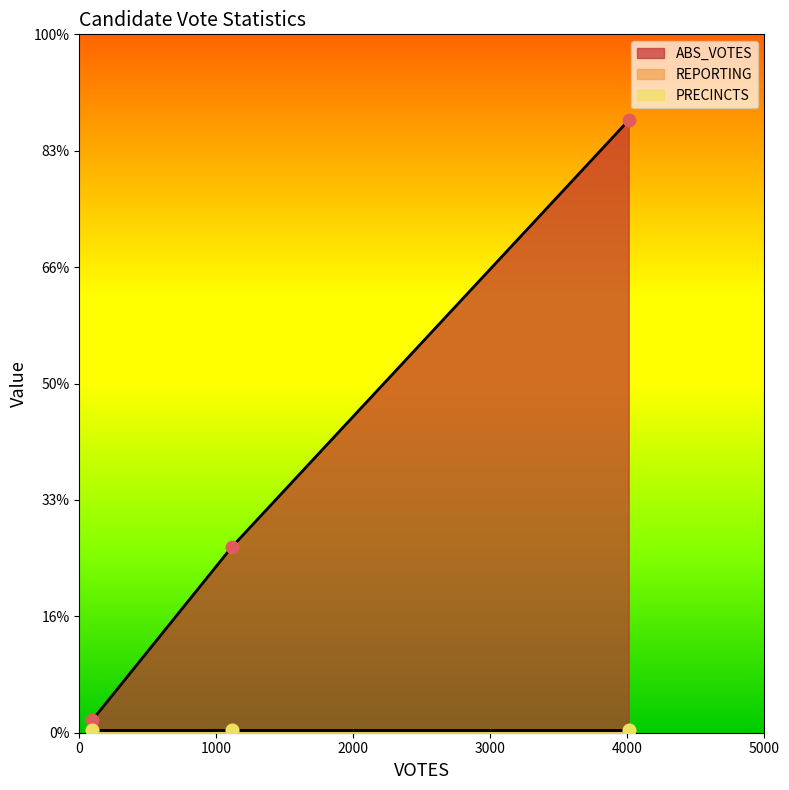

At how many categories does at least one series exceed 1194?

1